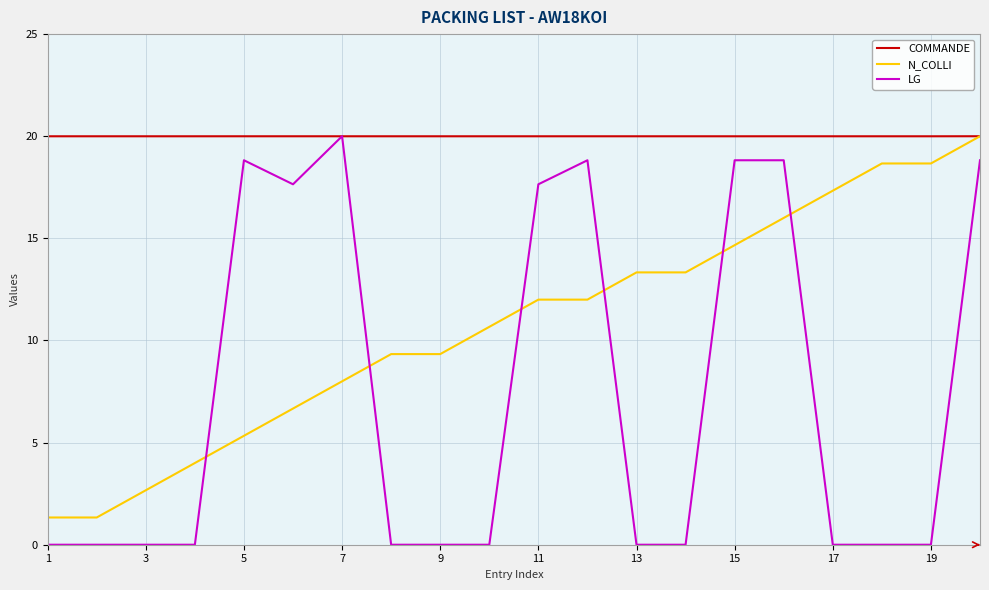

What is the lowest value of the N_COLLI series?

1.3